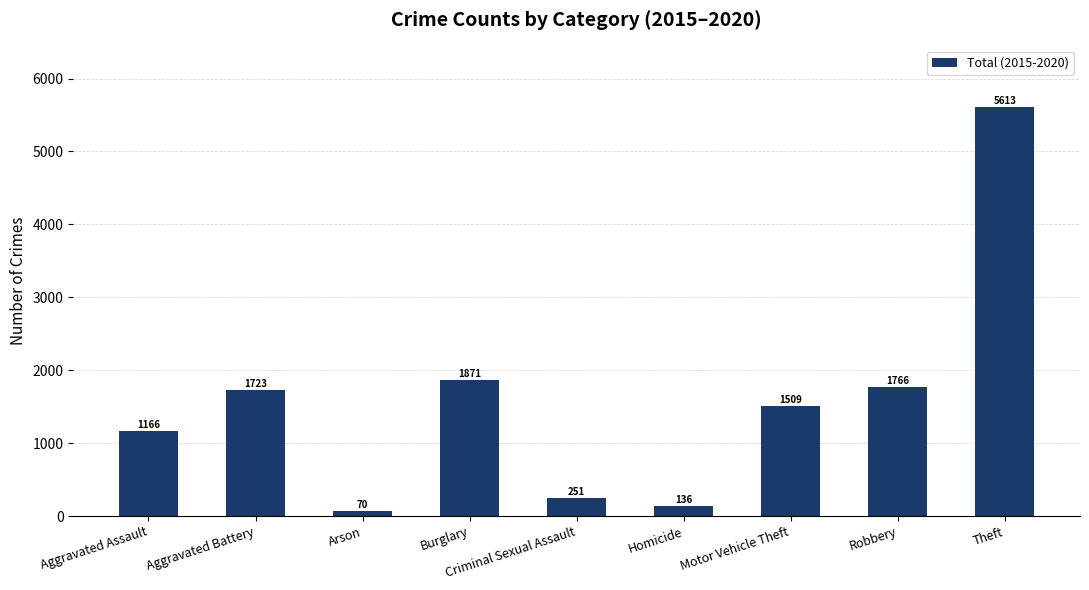

Reading right to left, what are all the values shown in this chart?

Theft=5613	Robbery=1766	Motor Vehicle Theft=1509	Homicide=136	Criminal Sexual Assault=251	Burglary=1871	Arson=70	Aggravated Battery=1723	Aggravated Assault=1166